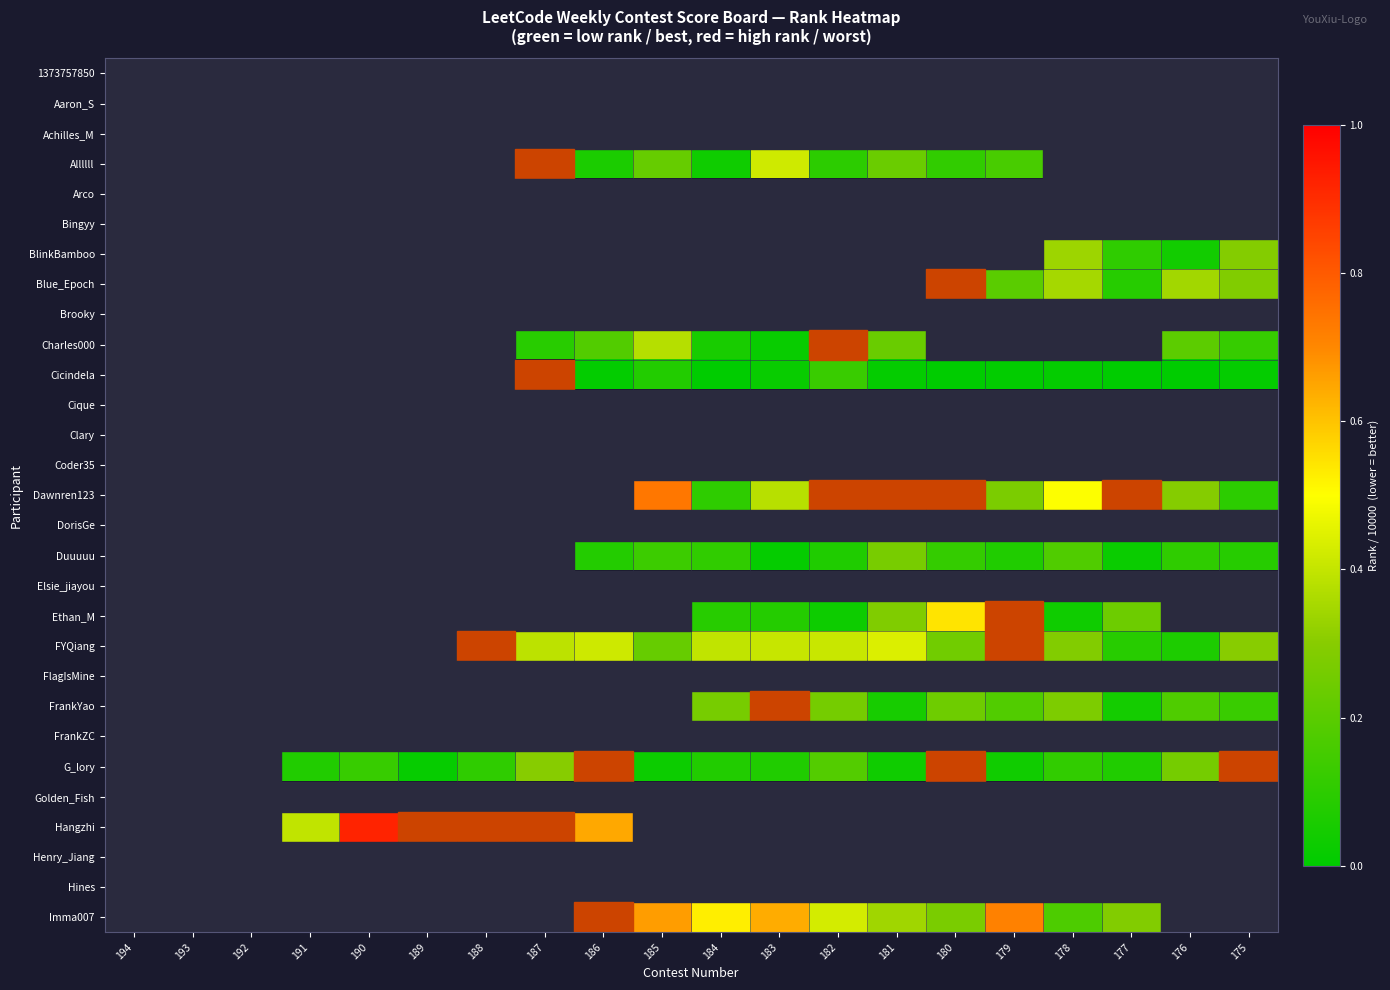

How many distinct data groups are displayed?

29